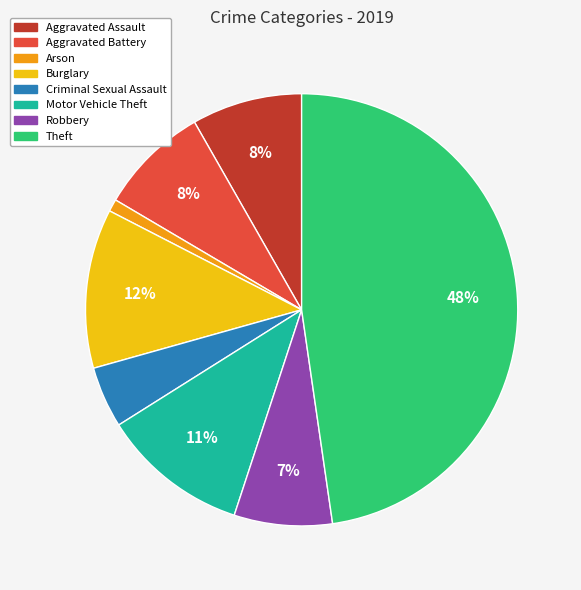

Is there any slice that represents more than half of the pie?

No